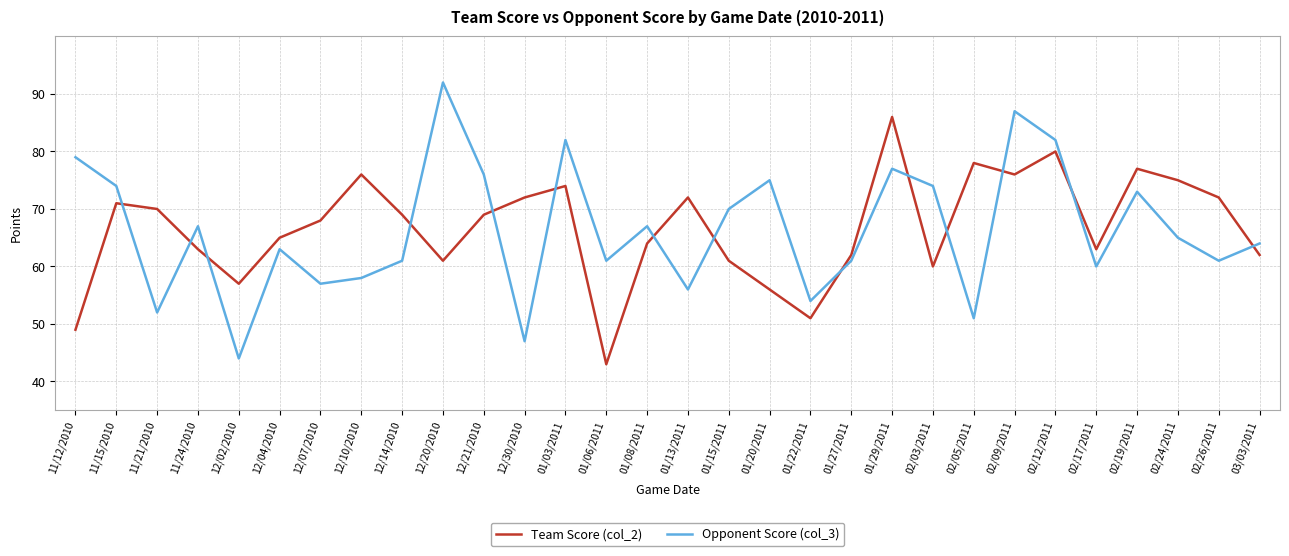

What is the difference between the highest and lowest values at 01/22/2011?

3